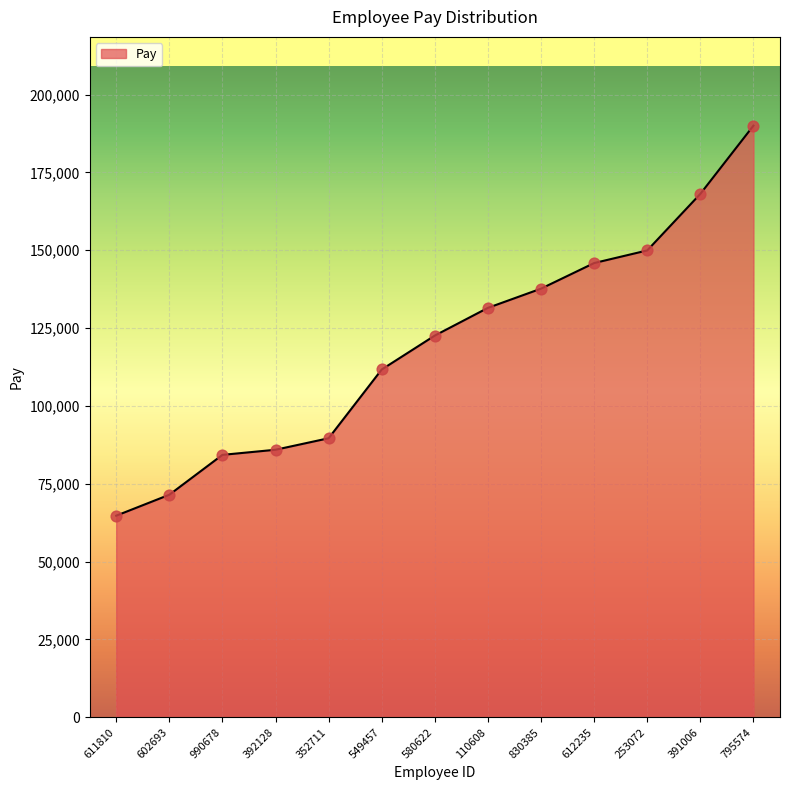

What is the ratio of the value at 392128 to the value at 110608?

0.7